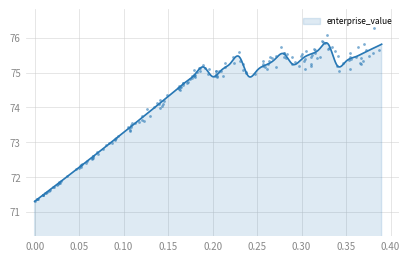

What is the ratio of the value at 16 to the value at 26?

1.0